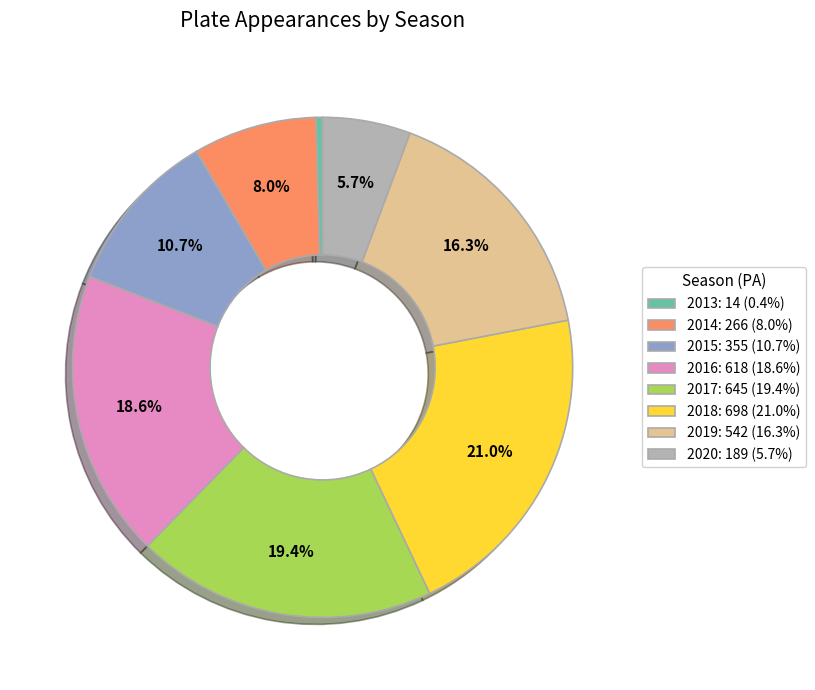

Approximately how many times larger is the value at 2017 compared to 2013?

46.1